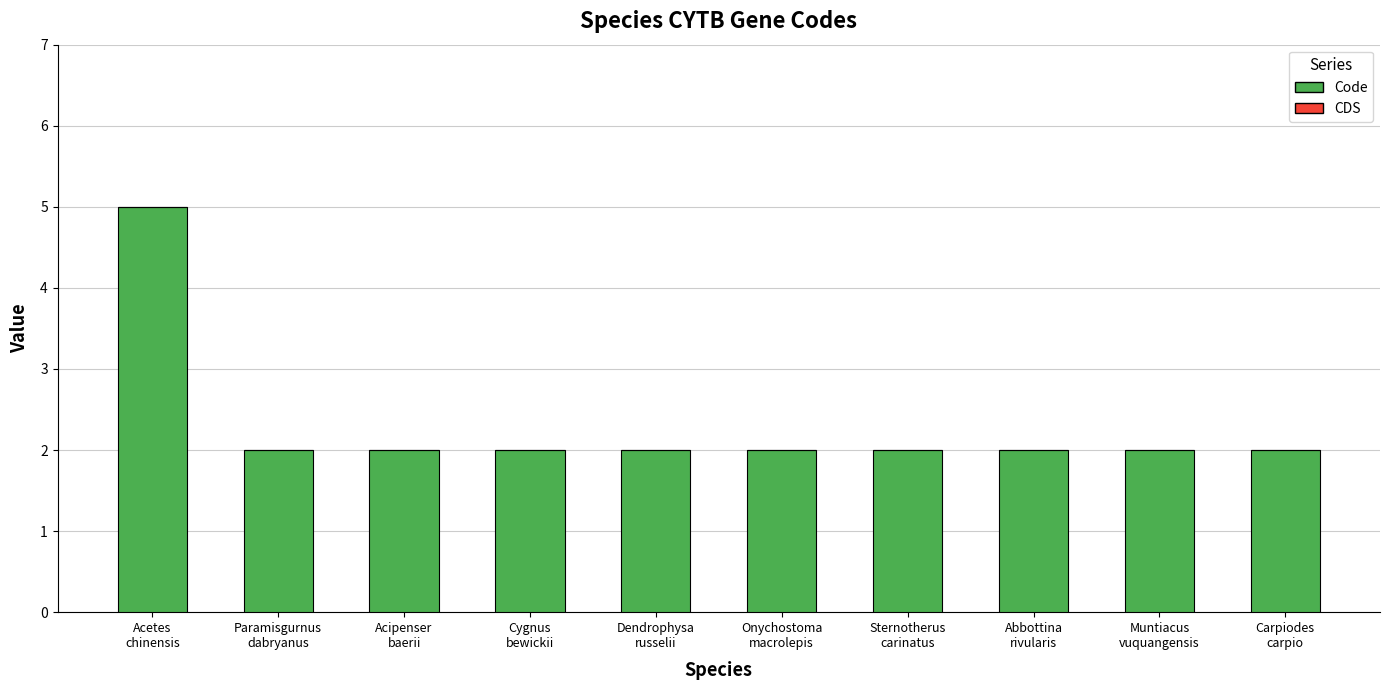

What is the value of the 4th bar from the left?

2